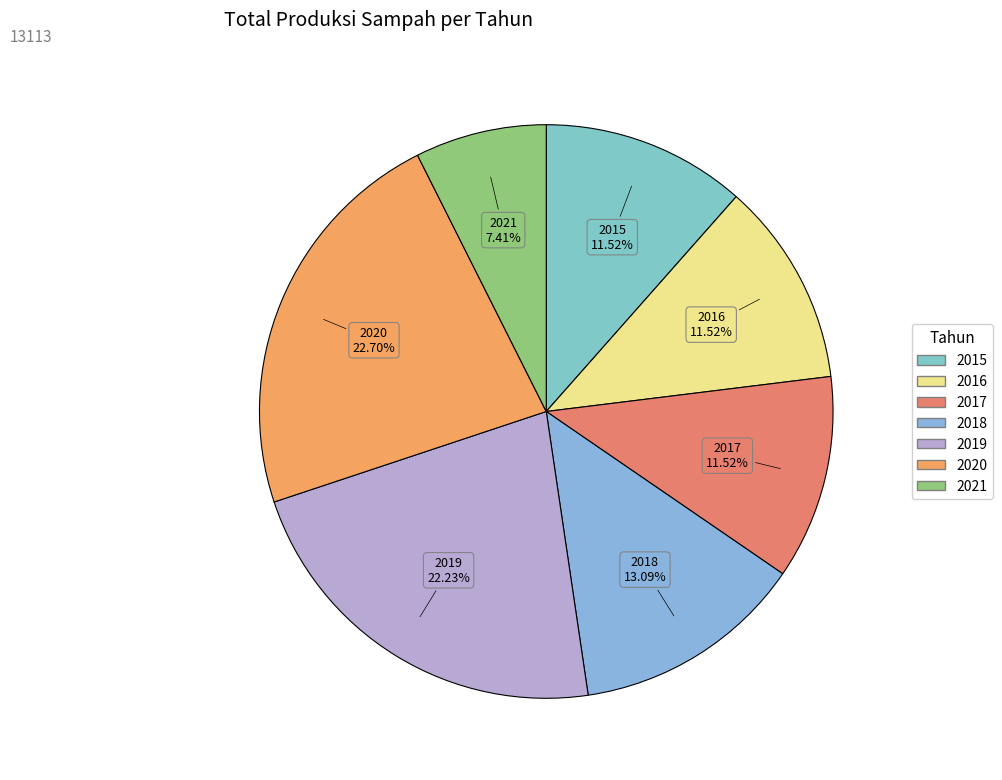

What is the smallest slice in the pie chart?

2021